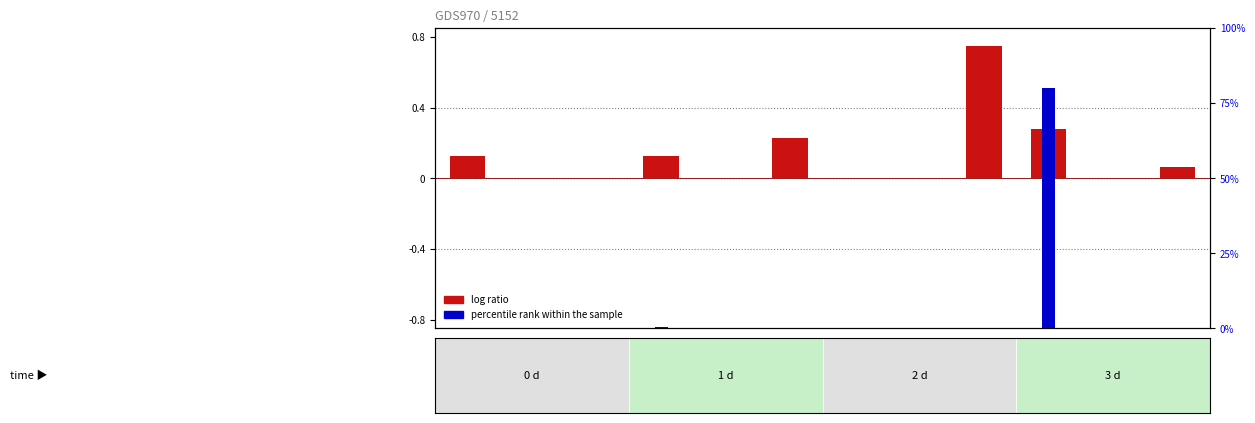

Are the bars grouped side by side (vs. stacked)?

No